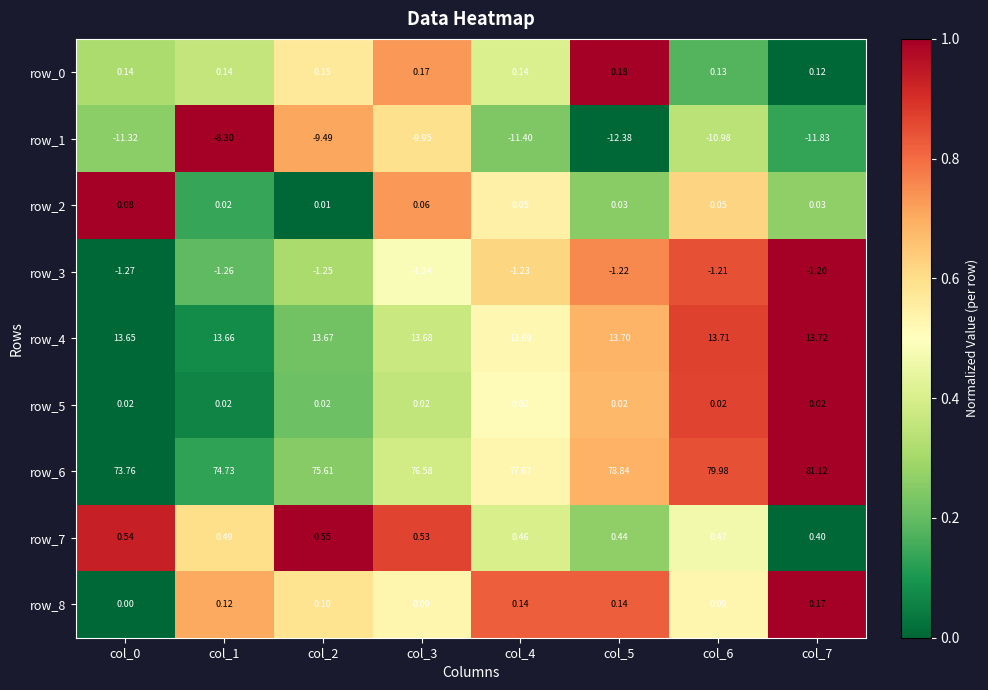

The row_3 series shows 1.0 at col_7. True or false?

True